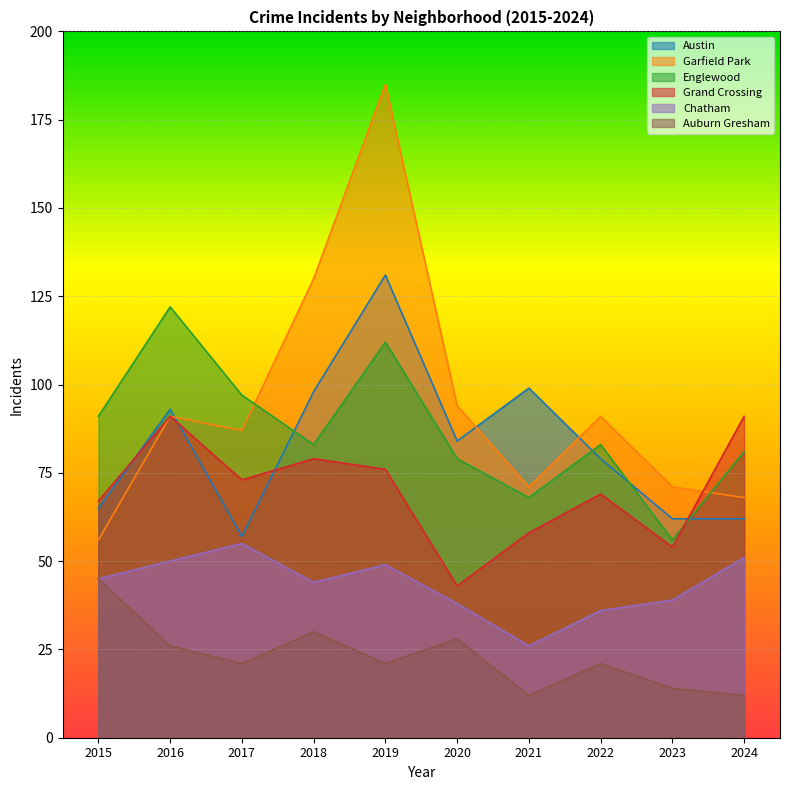

True or false: Grand Crossing has more than 1 interior local peaks.

True